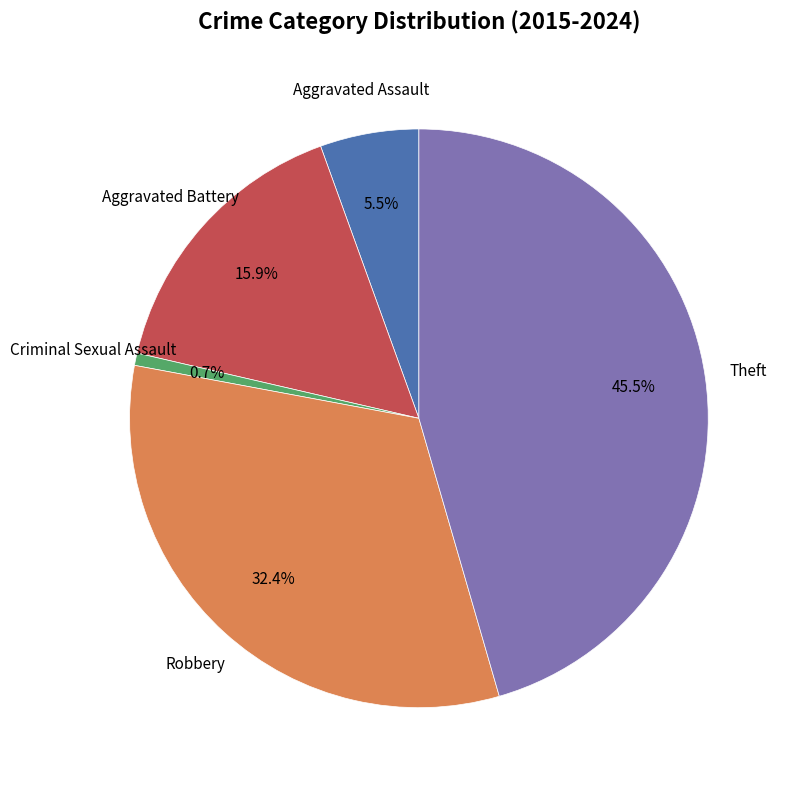

Is there any slice that represents more than half of the pie?

No